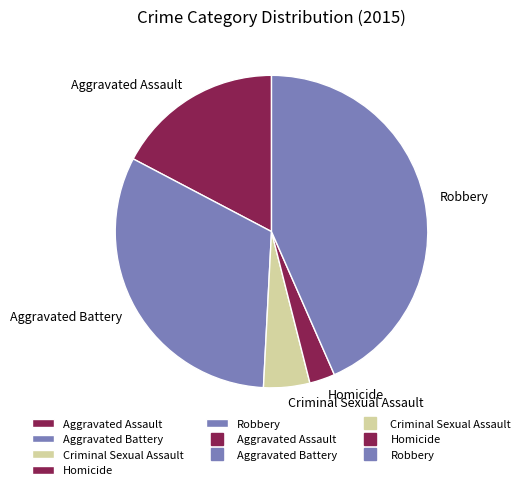

Is there any slice that represents more than half of the pie?

No